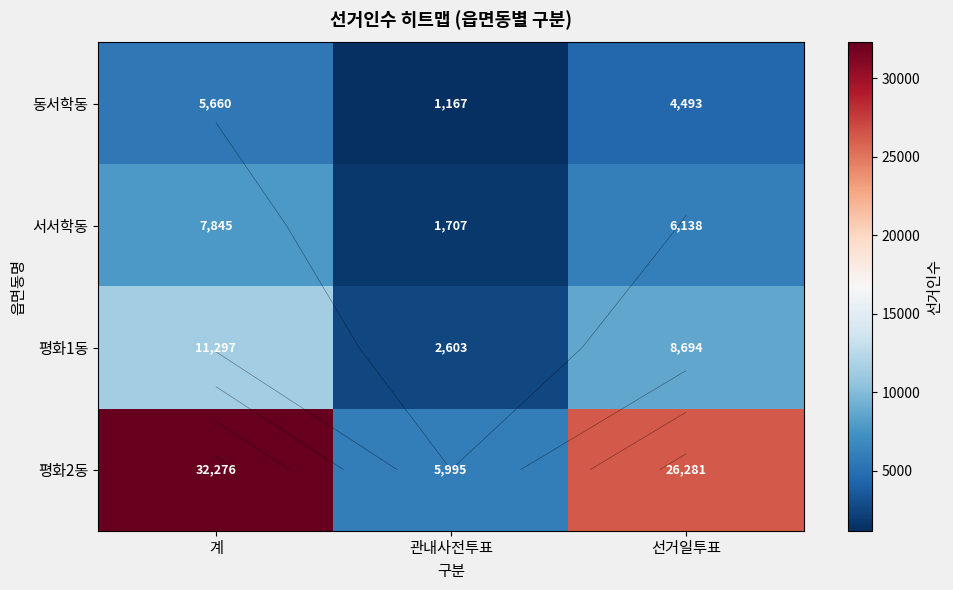

Which category has the lowest value in the 평화2동 series?

관내사전투표